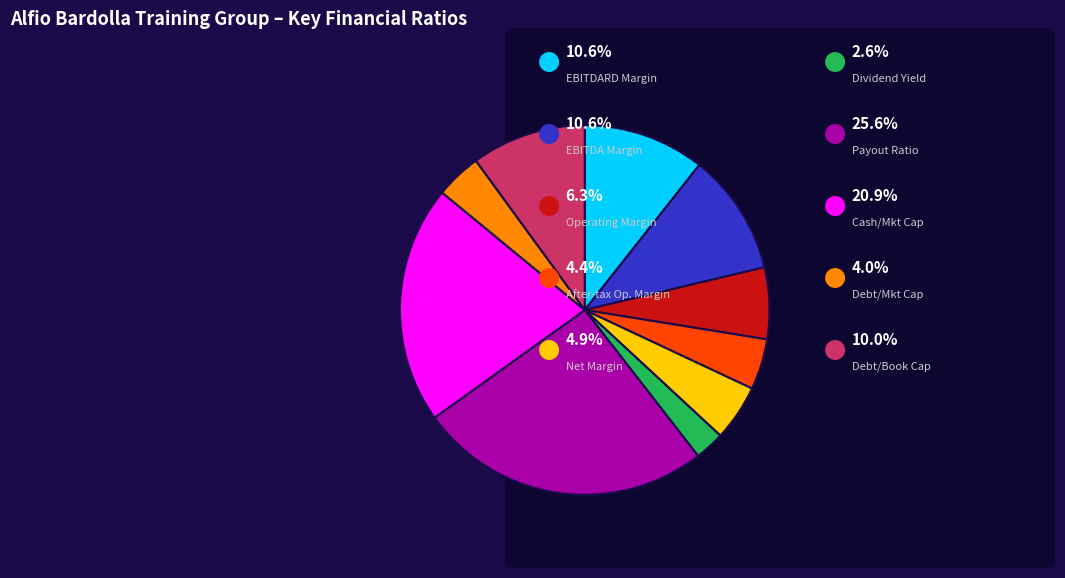

Is there any slice that represents more than half of the pie?

No